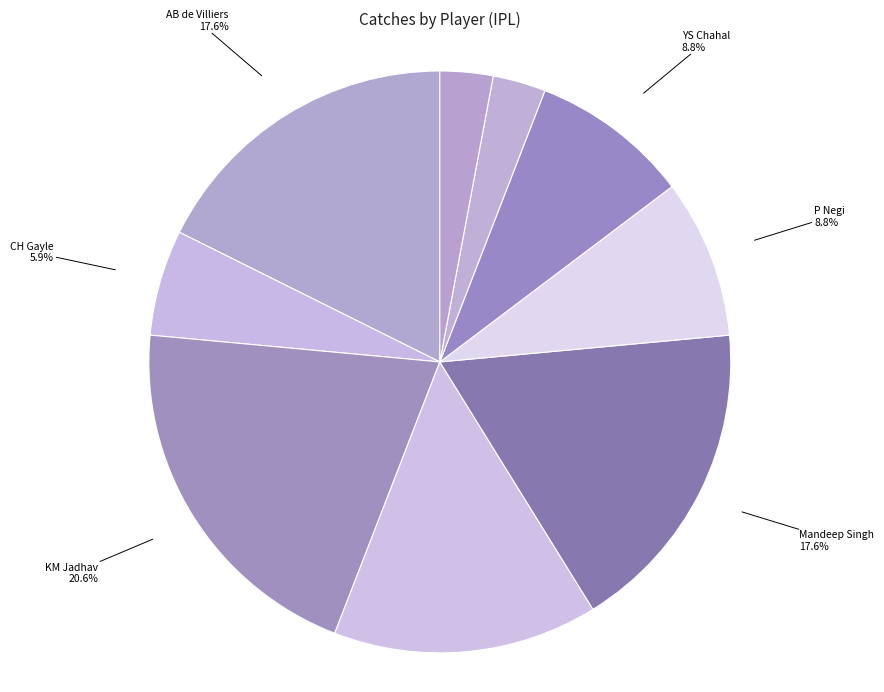

True or false: Mandeep Singh accounts for 13% of the total.

False